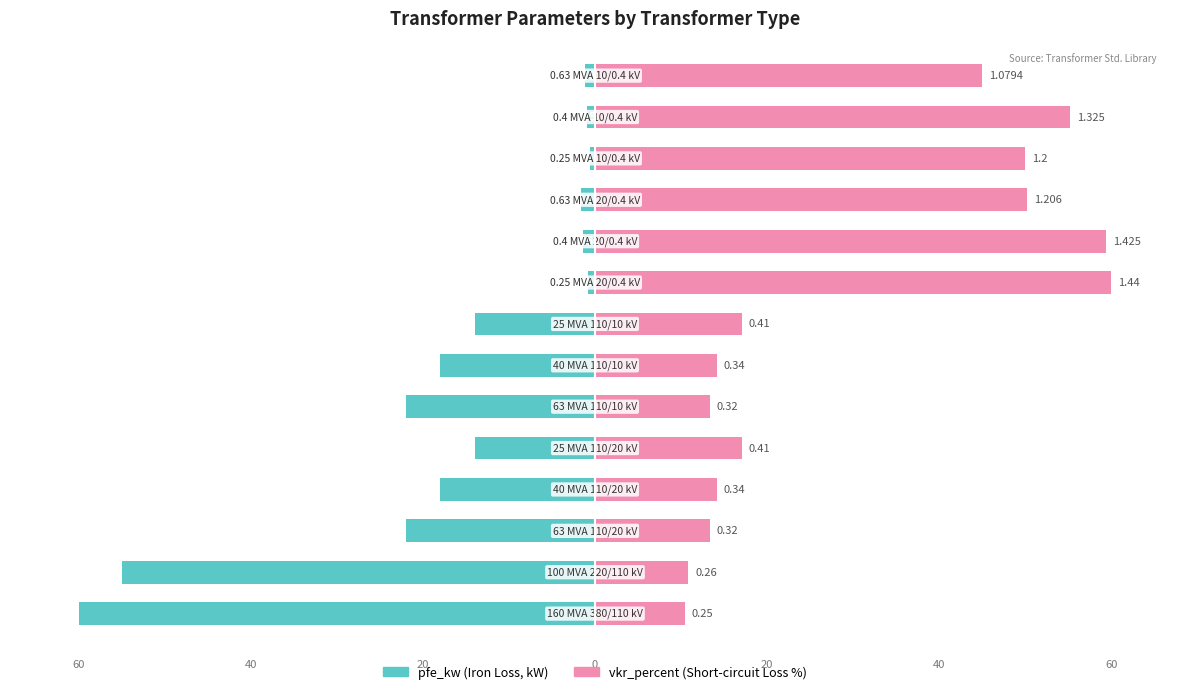

What is the value of the vkr_percent bar at the 10th from the left?

59.4